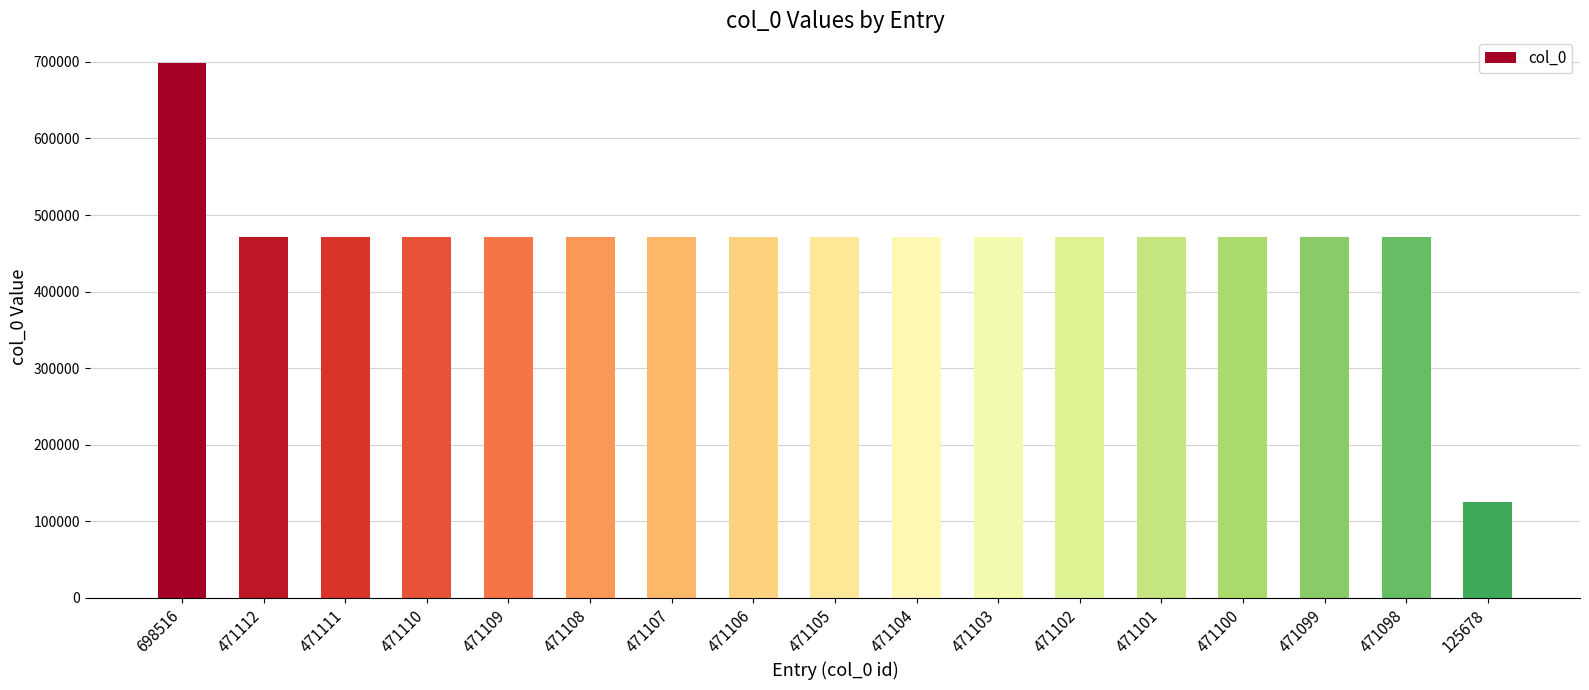

What is the difference between the second highest and second lowest values?

14